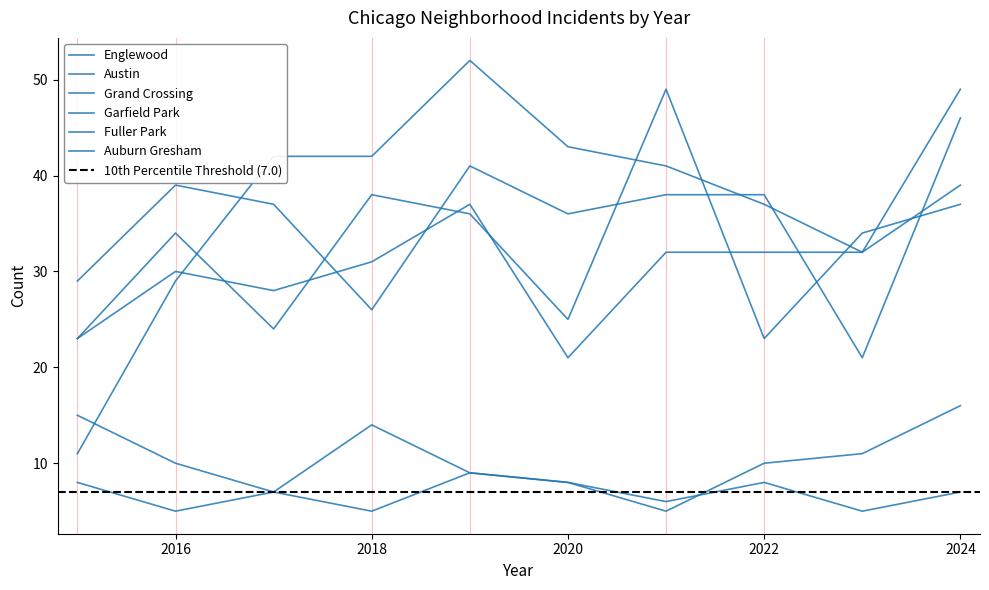

What is the maximum value for Austin?

49